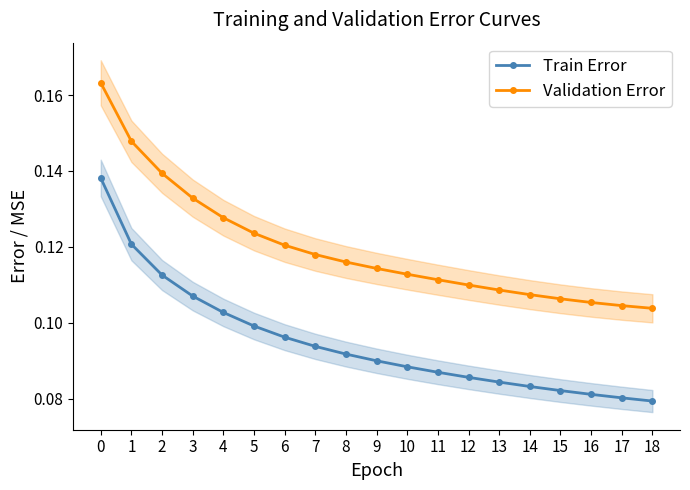

At which category does the chart reach its minimum across all series?

18